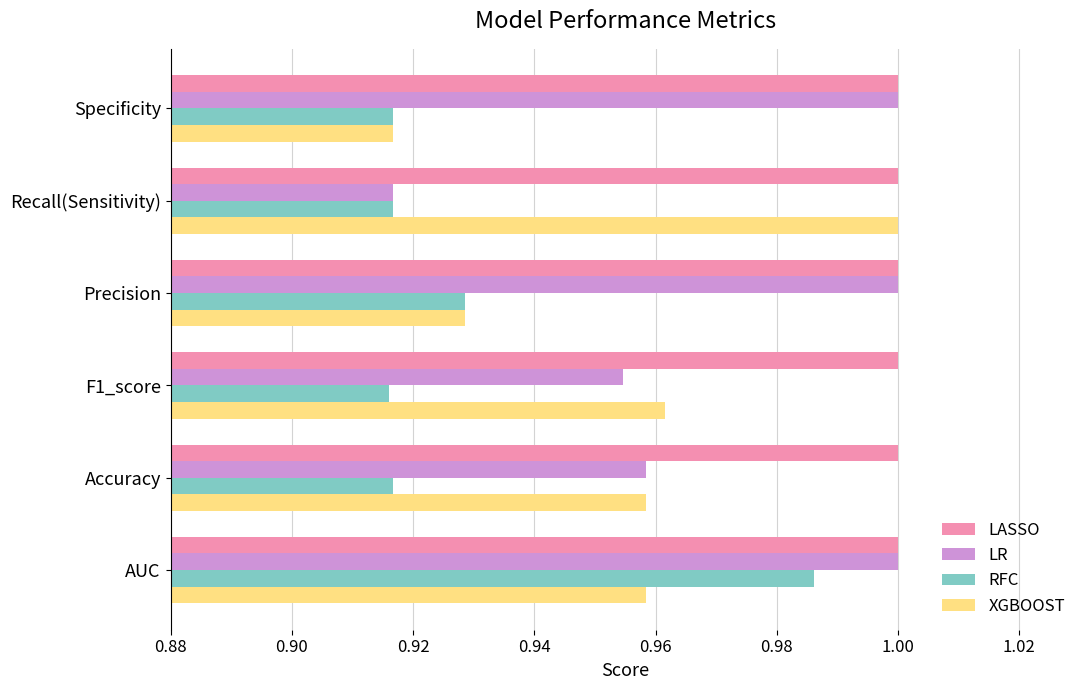

What is the sum of the XGBOOST values at Precision and AUC?

1.9